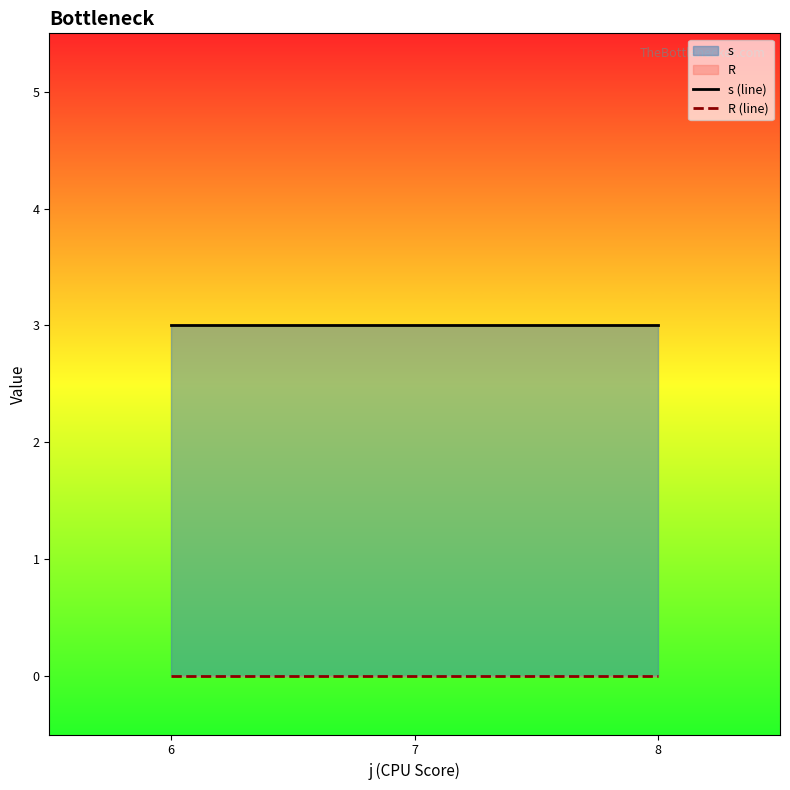

At how many categories does at least one series exceed 0?

3